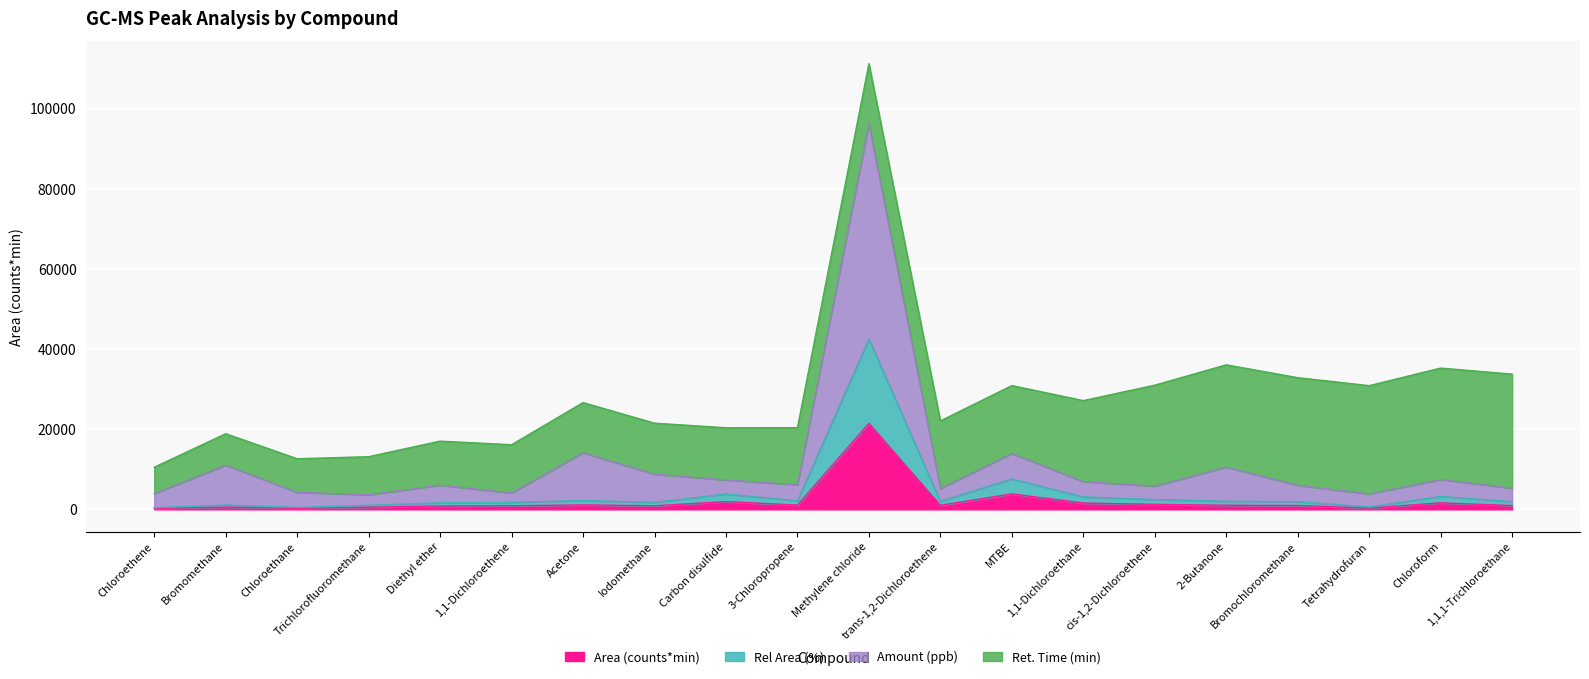

True or false: Rel Area (%) and Amount (ppb) cross at least once.

False